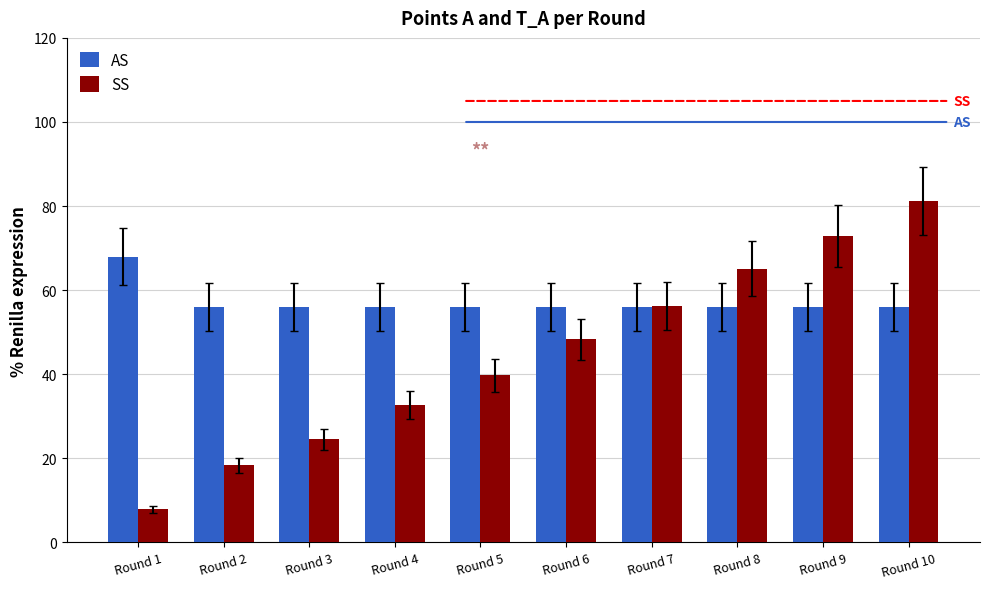

Which series changed the most between Round 2 and Round 5?

SS